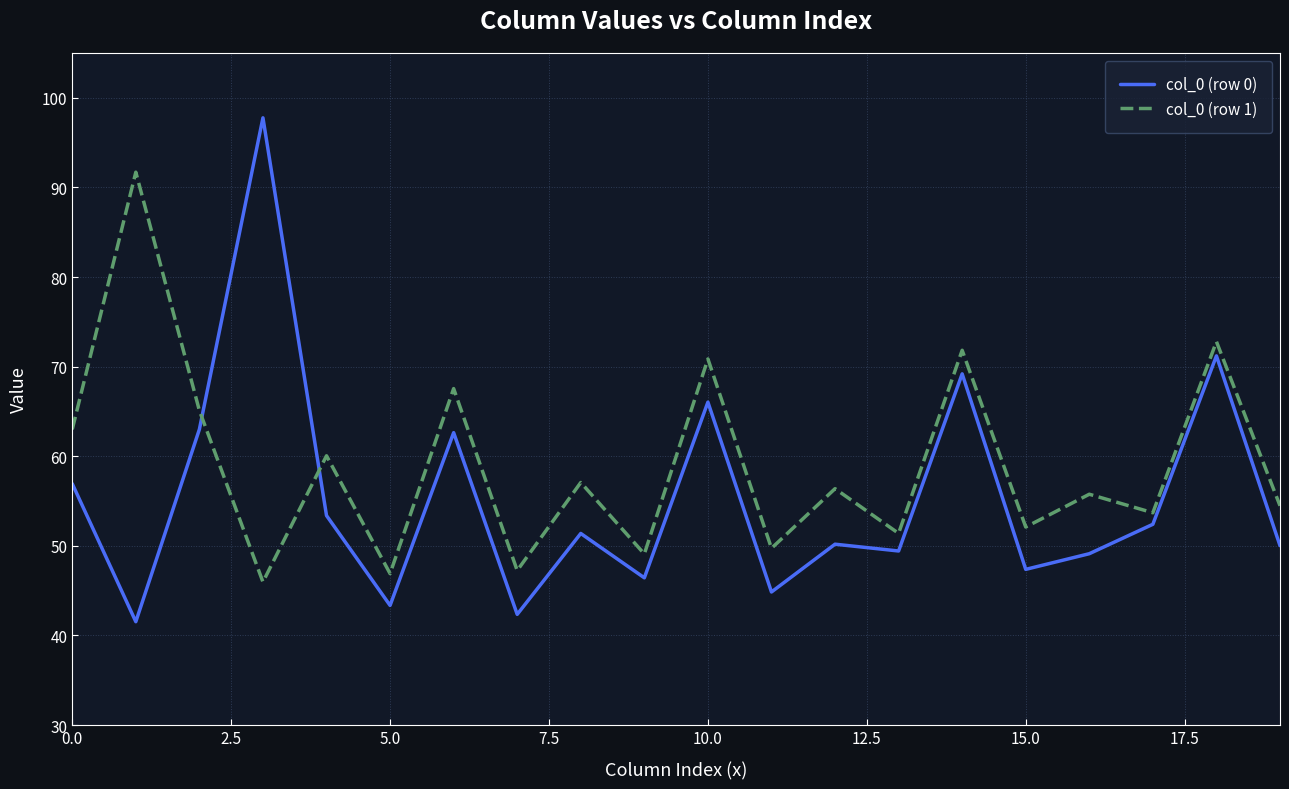

Which series has the largest total across all categories?

col_0 (row 1)